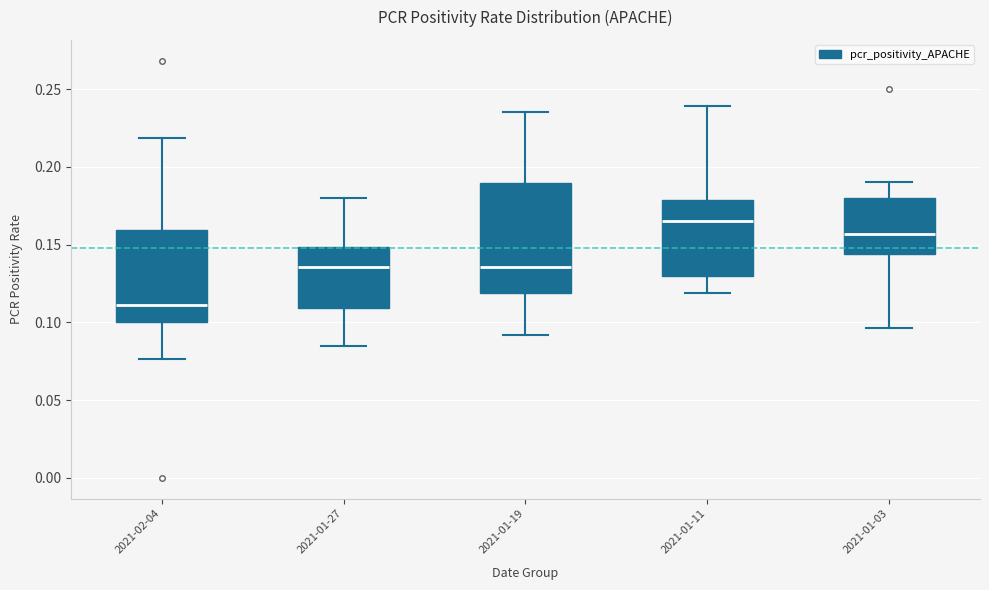

Reading left to right, read every box against the y-axis: the position of its median line, the range the box covers, and the ends of its whiskers. The values are not printed on the chart, so give them approximately, as read against the axis.

2021-02-04: median 0.110, box 0.100 to 0.160, whiskers 0.075 to 0.220
2021-01-27: median 0.135, box 0.110 to 0.150, whiskers 0.085 to 0.180
2021-01-19: median 0.135, box 0.120 to 0.190, whiskers 0.090 to 0.235
2021-01-11: median 0.165, box 0.130 to 0.180, whiskers 0.120 to 0.240
2021-01-03: median 0.155, box 0.145 to 0.180, whiskers 0.095 to 0.190